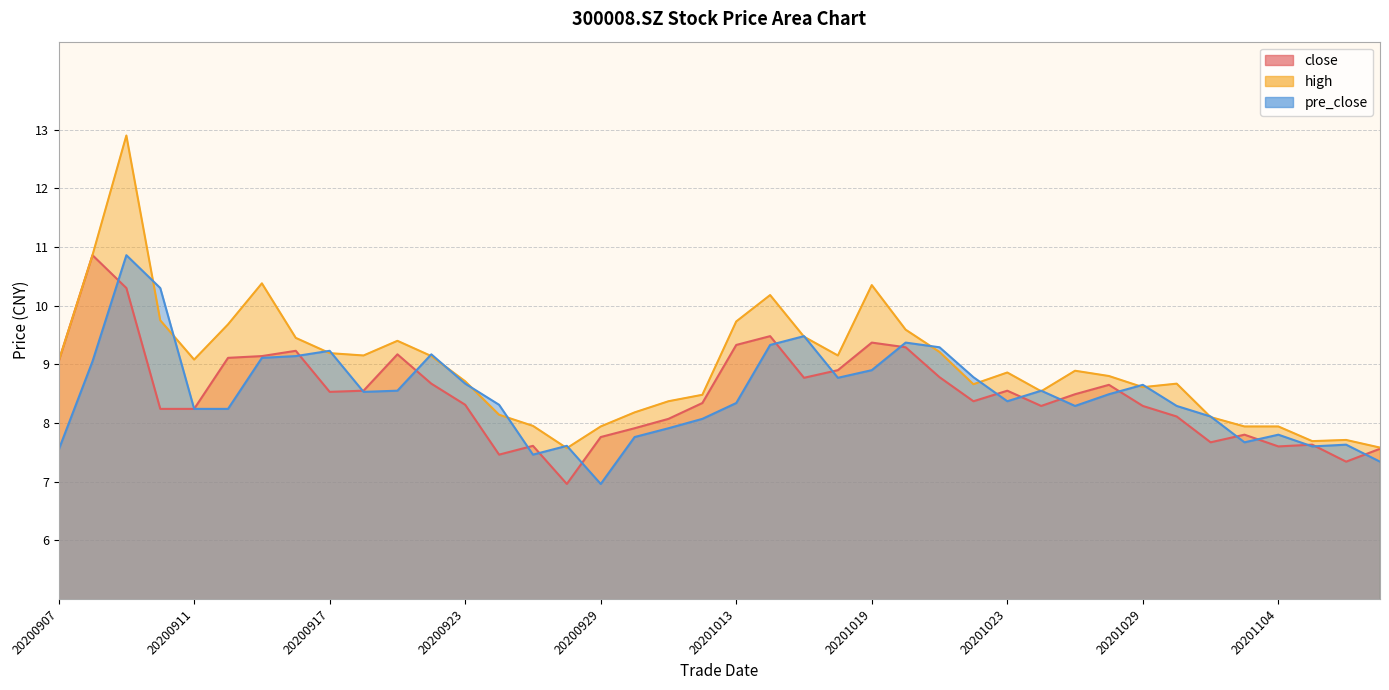

Is the value of high at 20201021 greater than the value of close at 20200924?

Yes